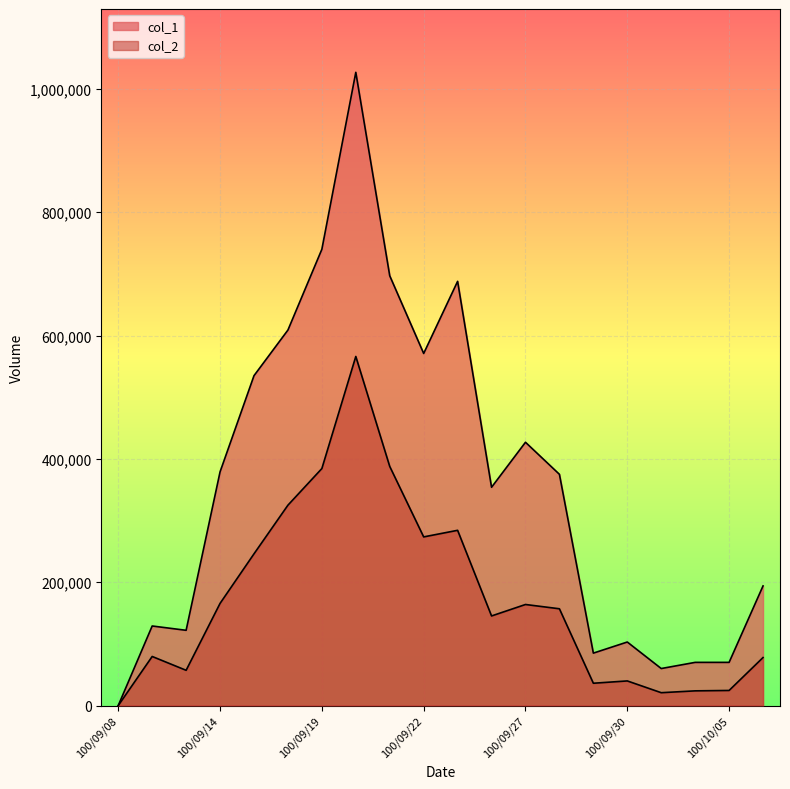

True or false: col_2 has more than 2 points higher than both neighbors.

True